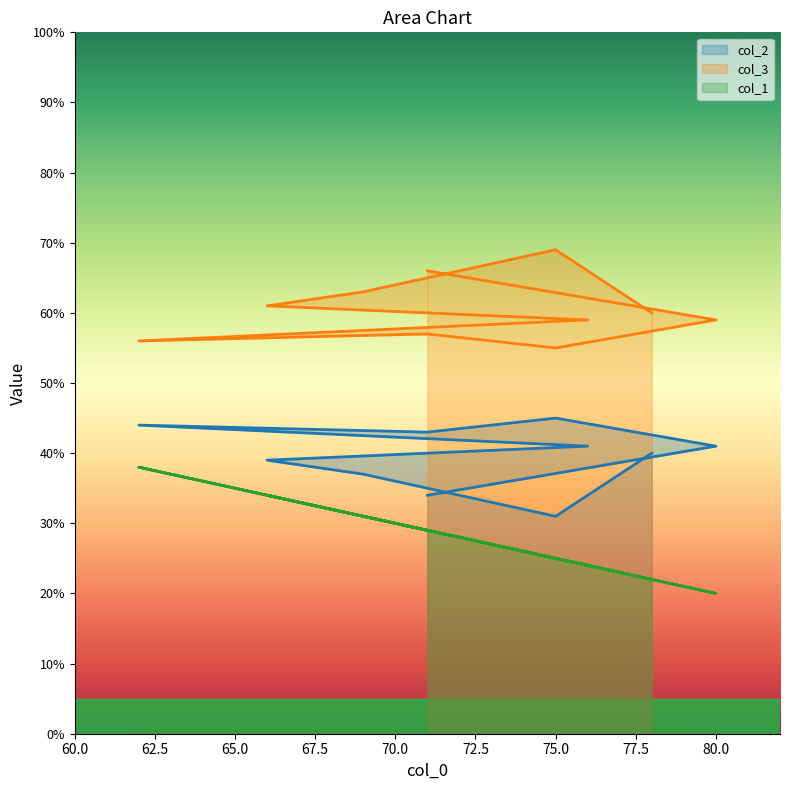

Which has a higher value, 80 or 78?

80